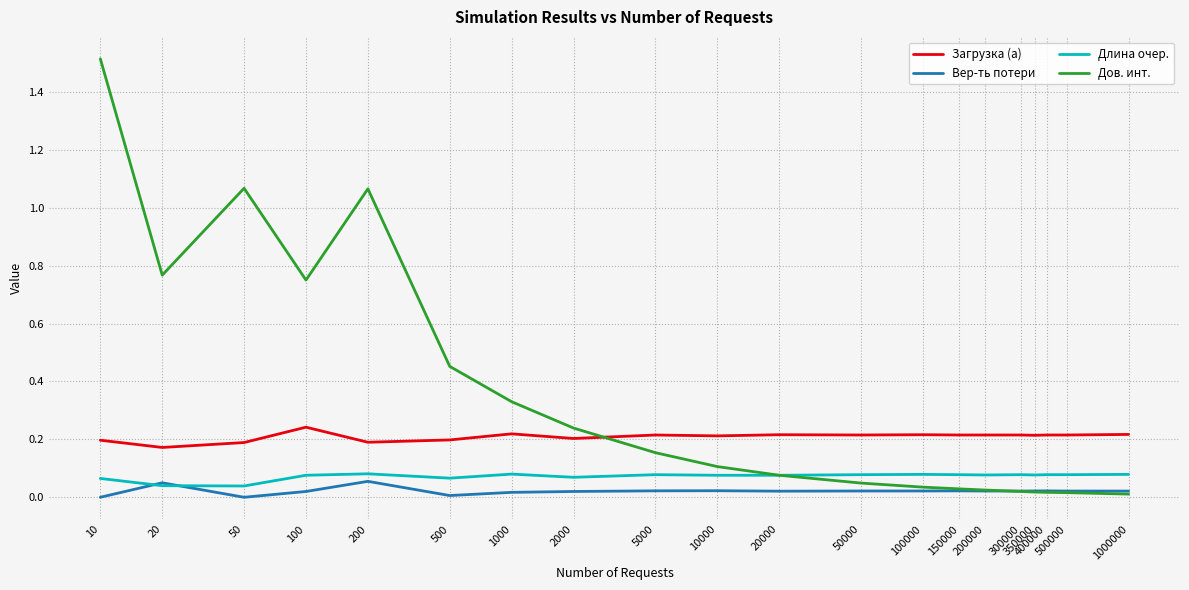

Which series has the largest total across all categories?

Дов. инт.